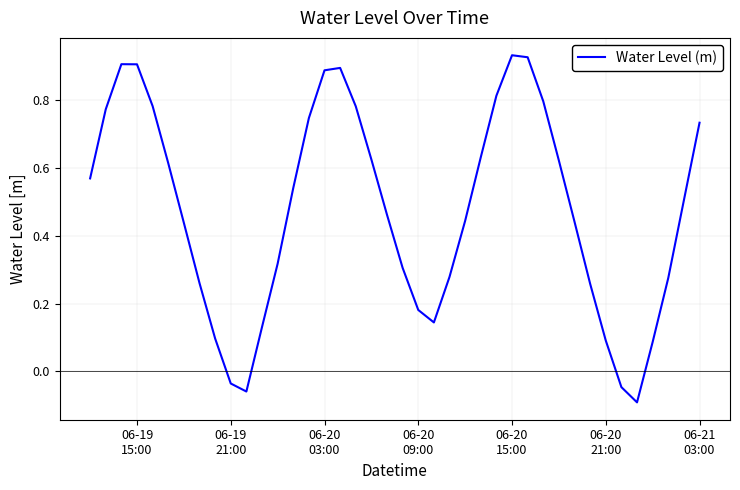

What is the difference between the maximum and minimum values?

1.0